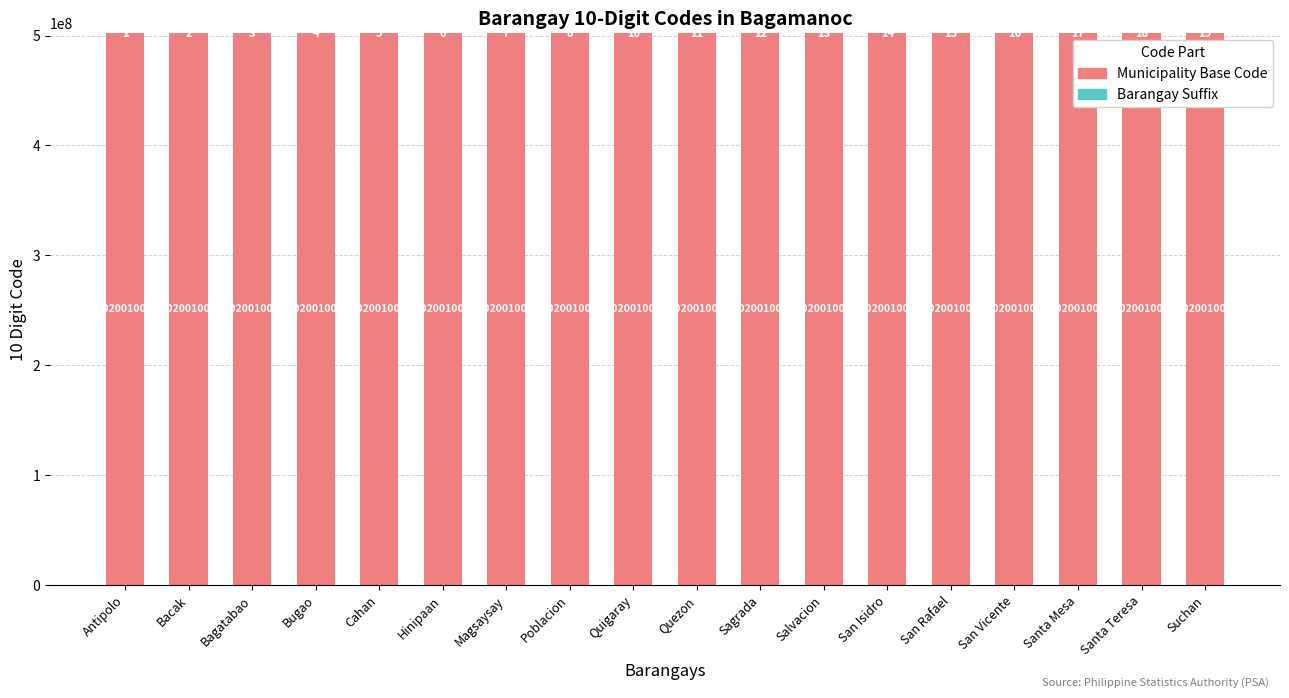

What is the sum of the Municipality Base Code values at Santa Mesa and Salvacion?

1004002000